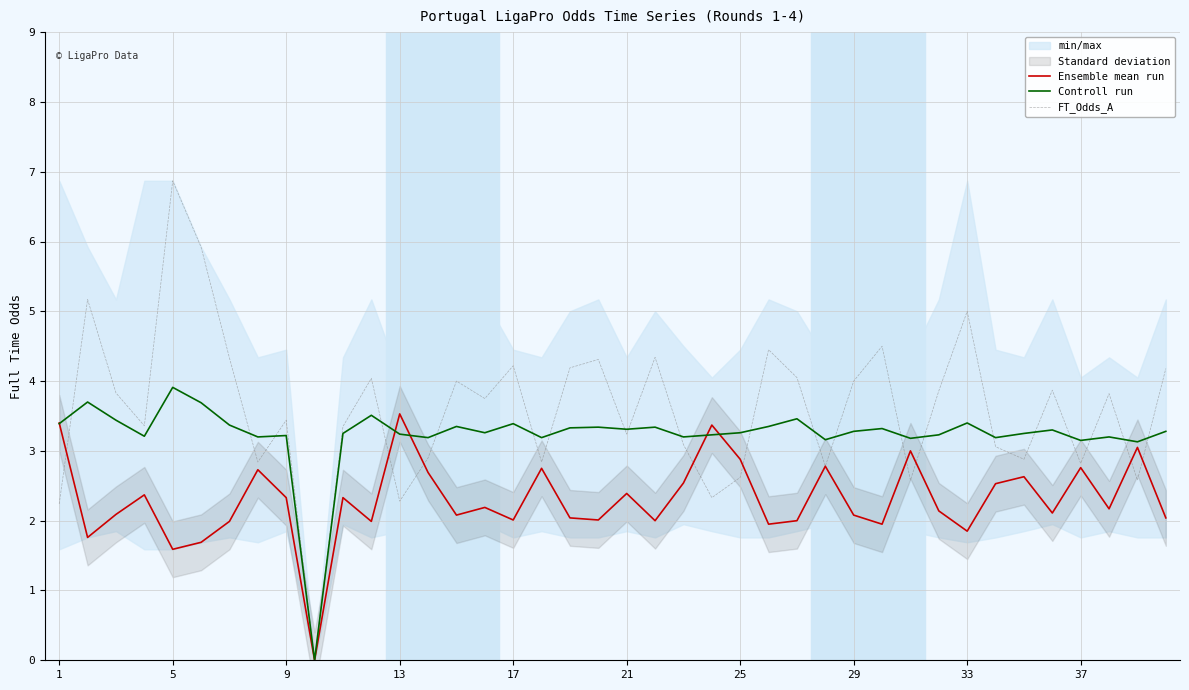

How many positive values does the Controll run series have?

39